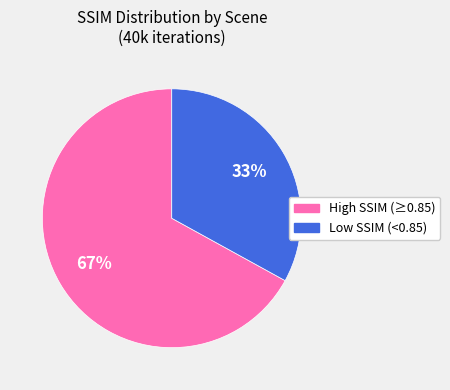

Is there any slice that represents more than half of the pie?

Yes